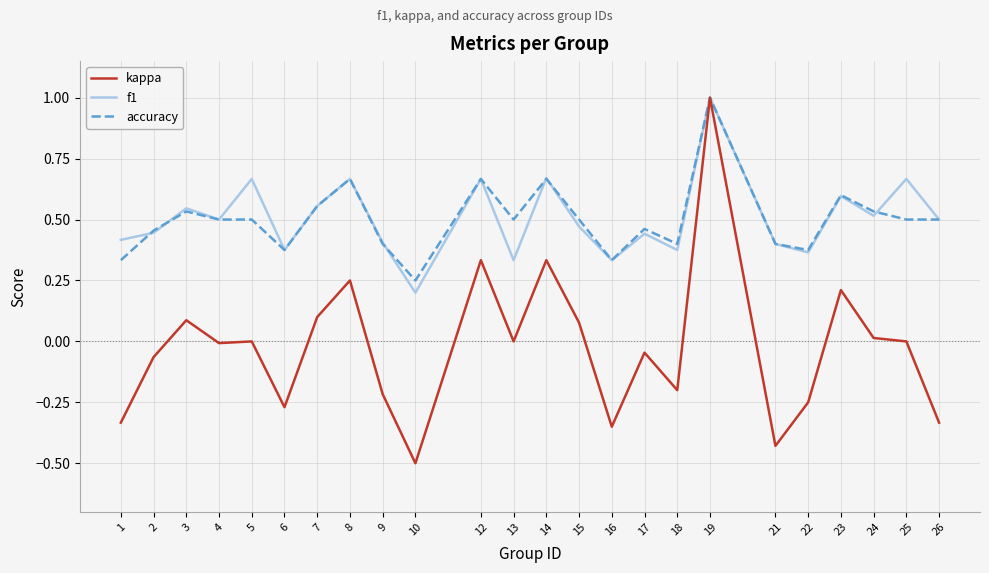

Which category has the highest value in the f1 series?

19